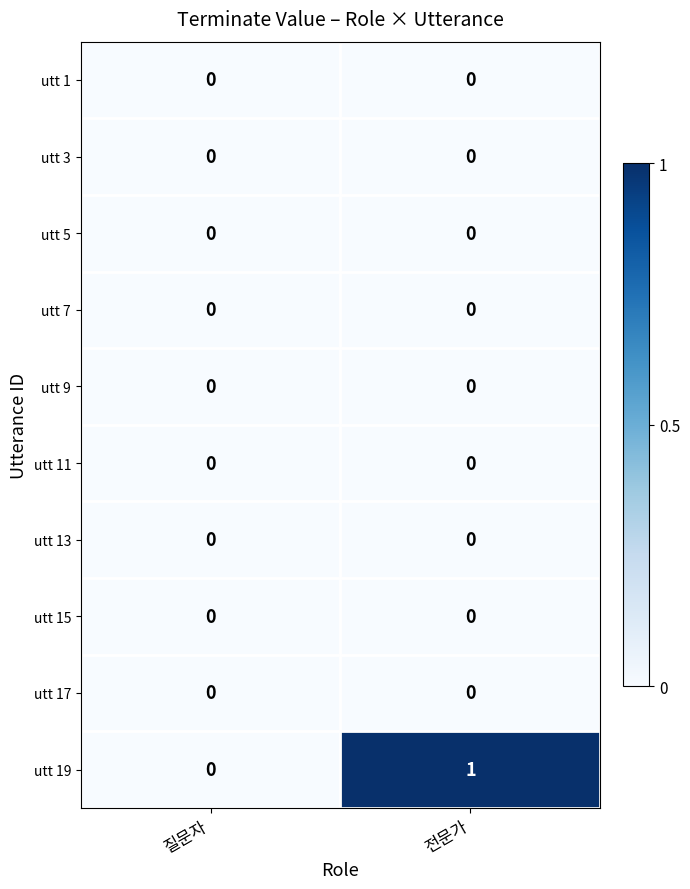

Which category has the highest value across all series?

전문가